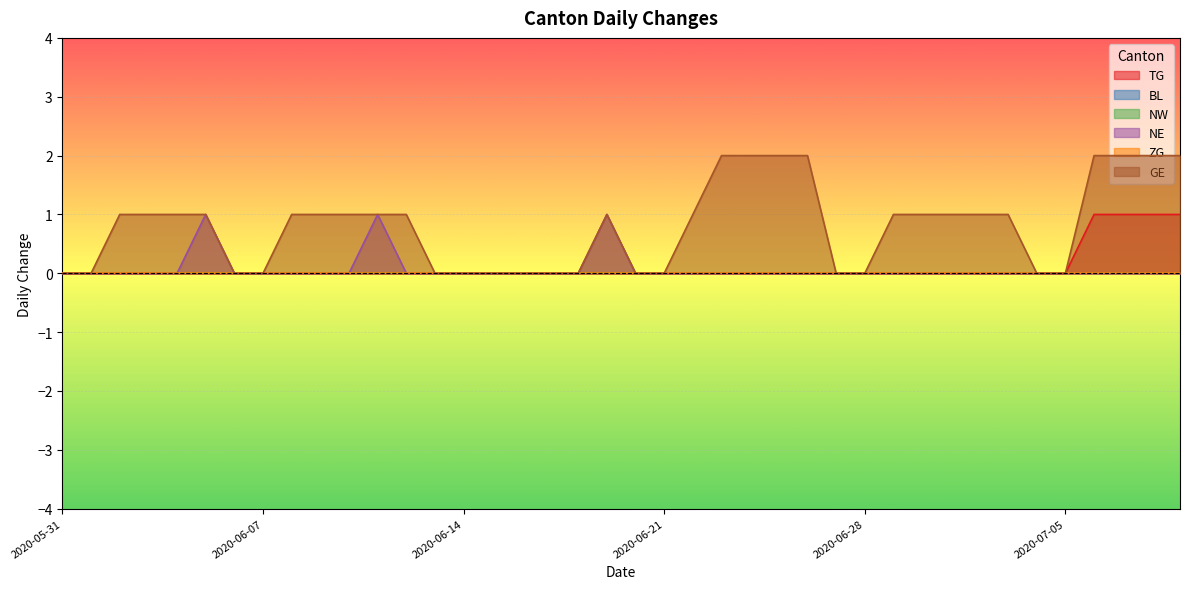

Reading left to right, extract all data points from this chart.

TG: 0	0	0	0	0	0	0	0	0	0	0	0	0	0	0	0	0	0	0	0	0	0	0	0	0	0	0	0	0	0	0	0	0	0	0	0	1	1	1	1
NE: 0	0	0	0	0	1	0	0	0	0	0	1	0	0	0	0	0	0	0	1	0	0	0	0	0	0	0	0	0	0	0	0	0	0	0	0	0	0	0	0
GE: 0	0	1	1	1	1	0	0	1	1	1	1	1	0	0	0	0	0	0	1	0	0	1	2	2	2	2	0	0	1	1	1	1	1	0	0	2	2	2	2